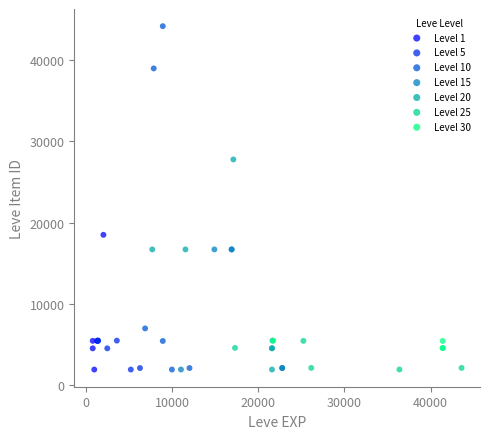

Which series contains the highest Y value?

Level 10